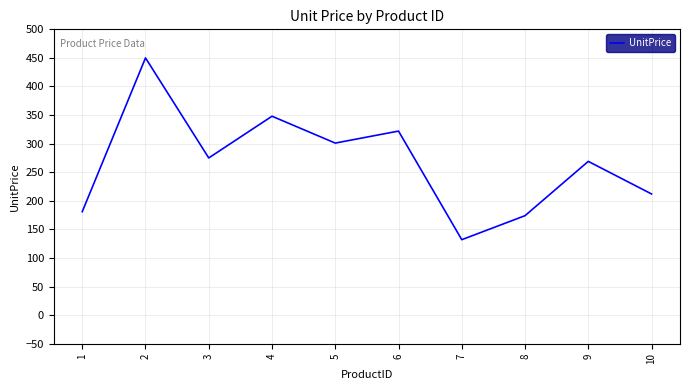

True or false: the data shows 132 at 7.

True